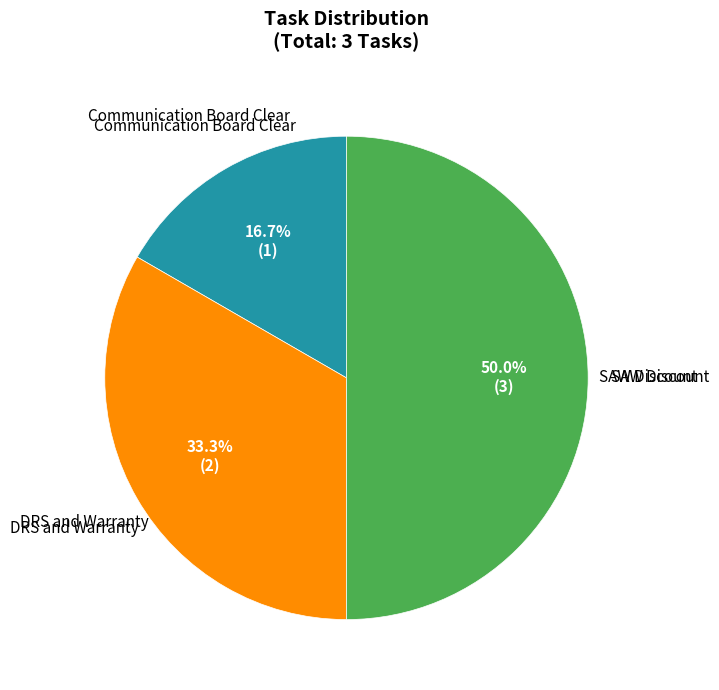

What percentage do DRS and Warranty and SAW Discount together represent?

83.3%